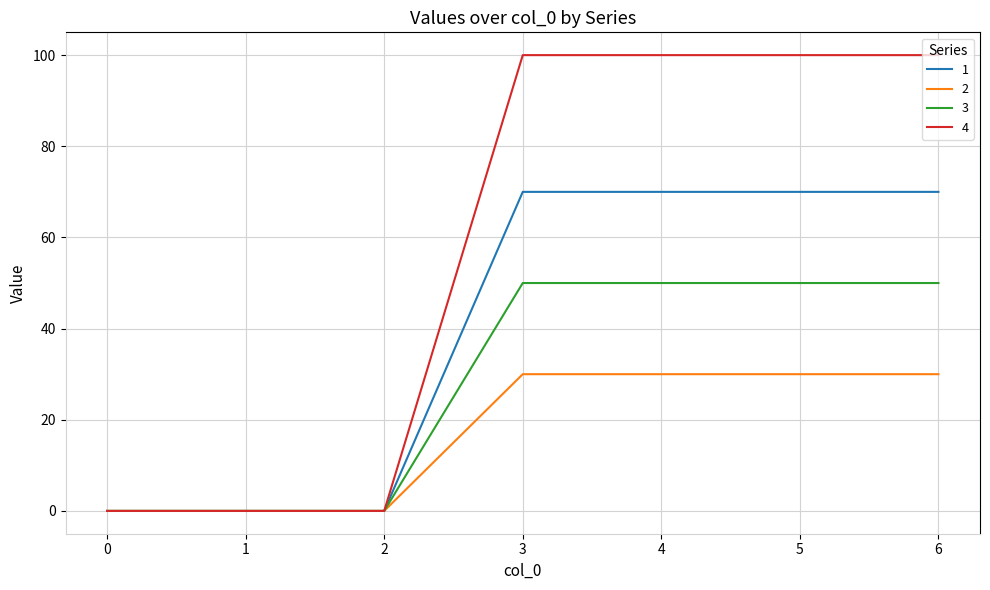

What is the greatest value displayed?

100